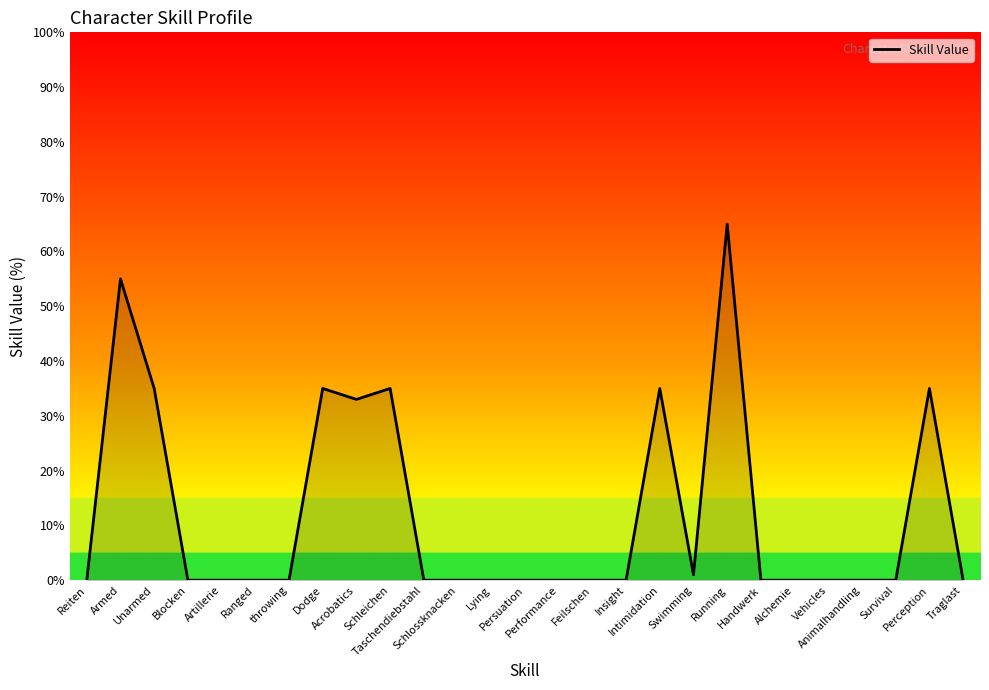

Is it true that the value at Blocken is 0?

True